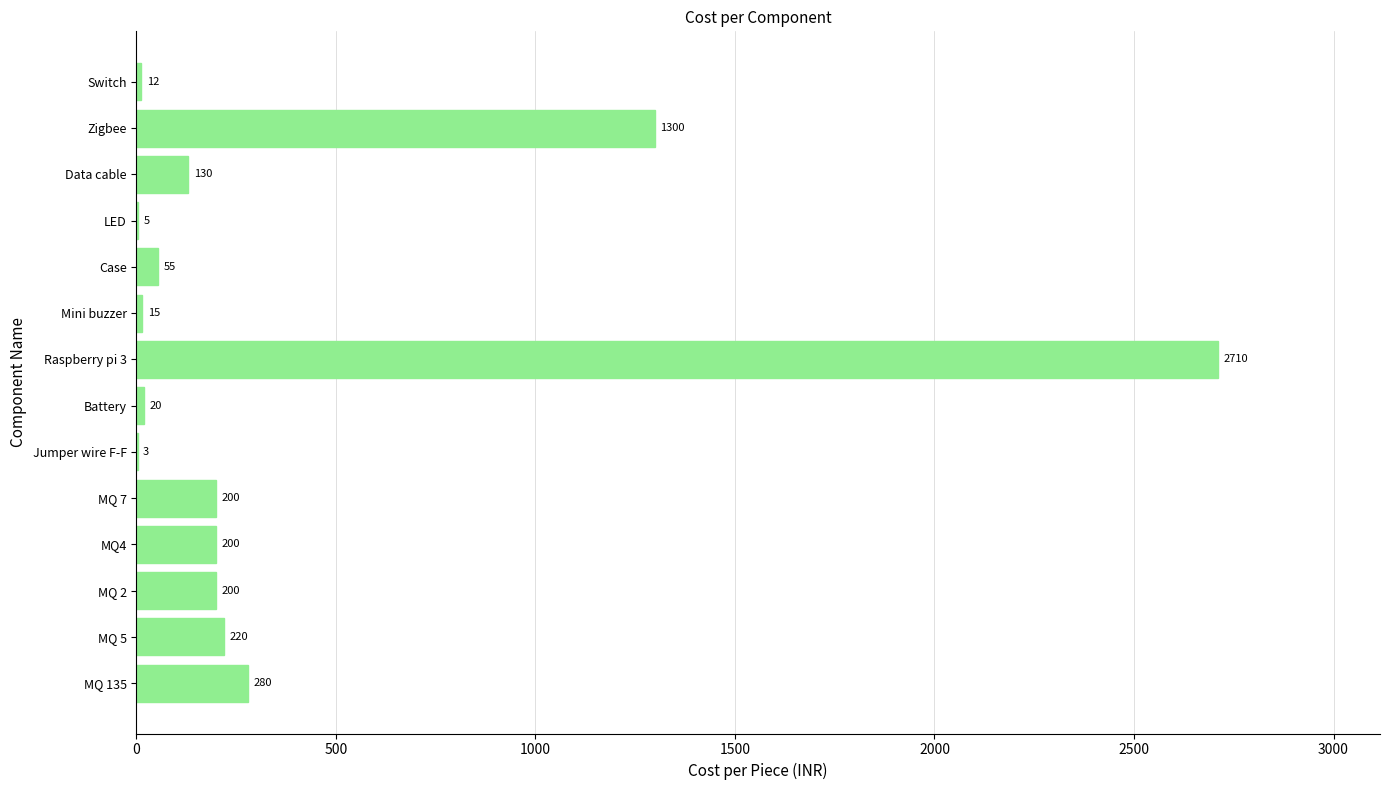

Which has a higher value, MQ 135 or Switch?

MQ 135